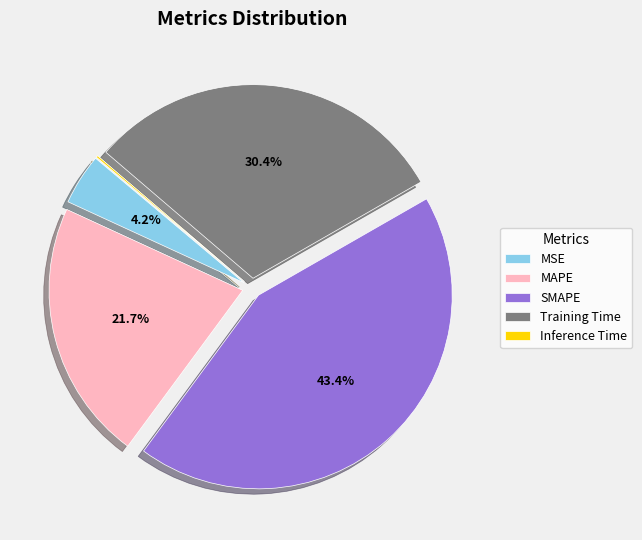

To the nearest percent, what is the average slice percentage?

20%